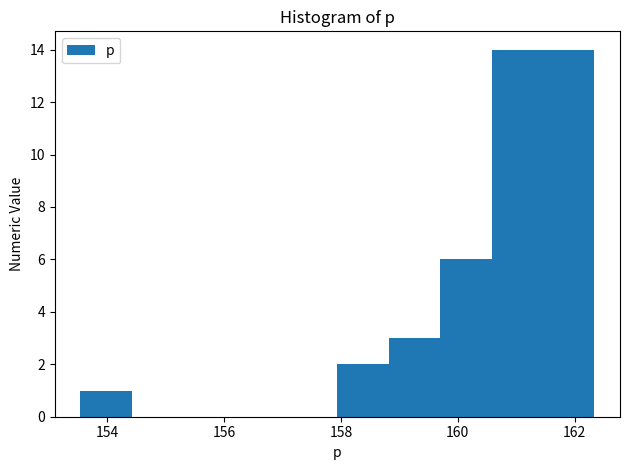

What is the height of the bar covering 160.6 to 161.4 on the x-axis? Neither the bar edges nor the heights are printed on the chart, so give them approximately, as read against the axes.

14